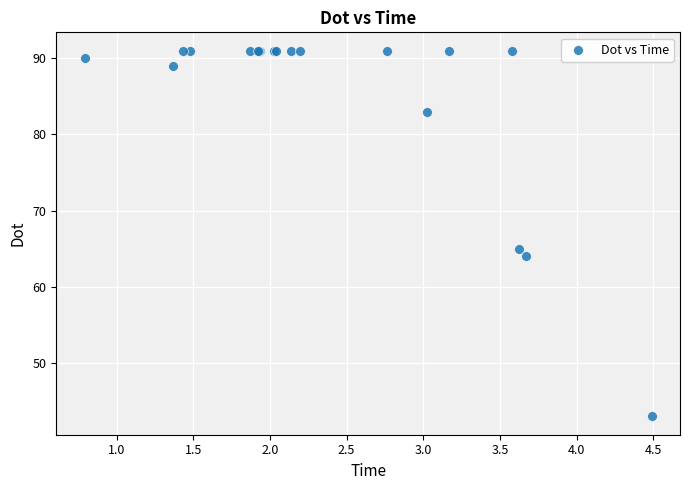

What Y value in the scatter plot is closest to 67?

65